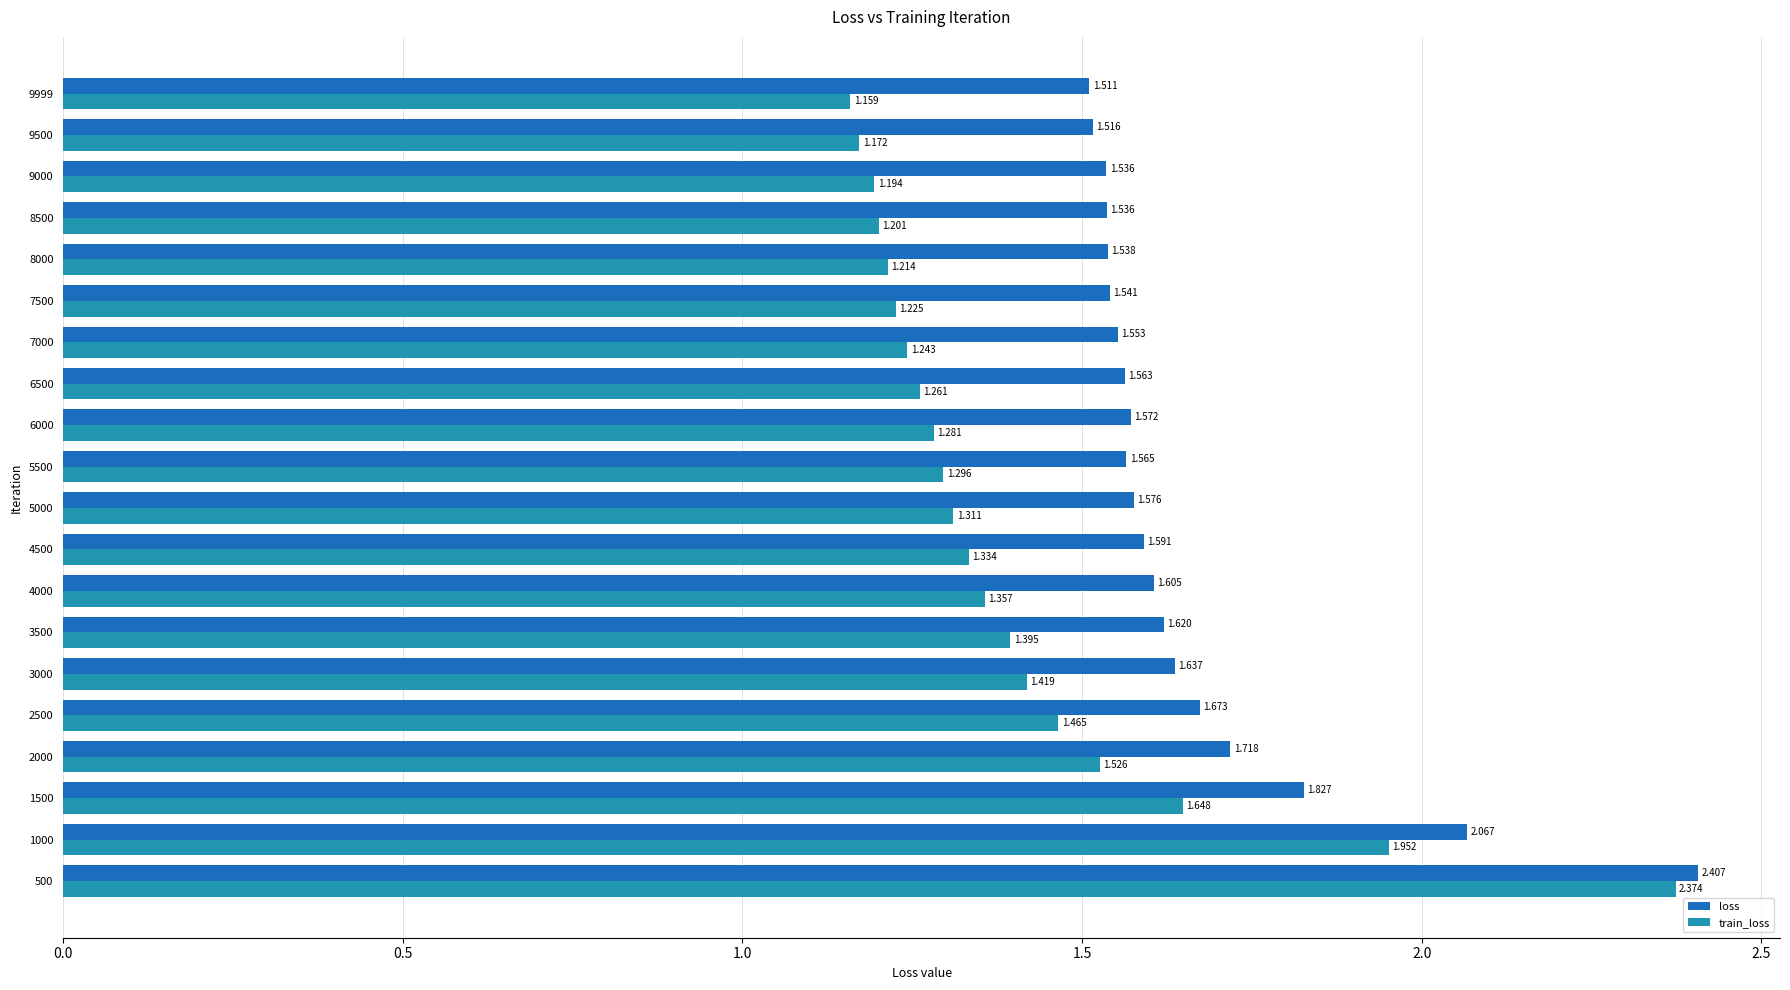

Which series has the widest spread of values?

train_loss